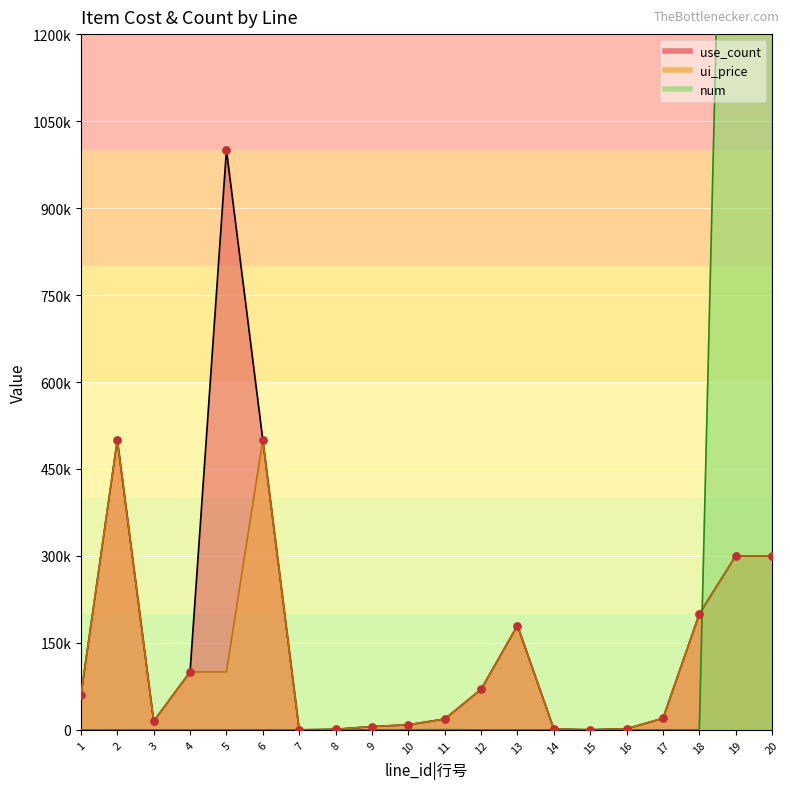

What is the total value across all series at 8?

2020